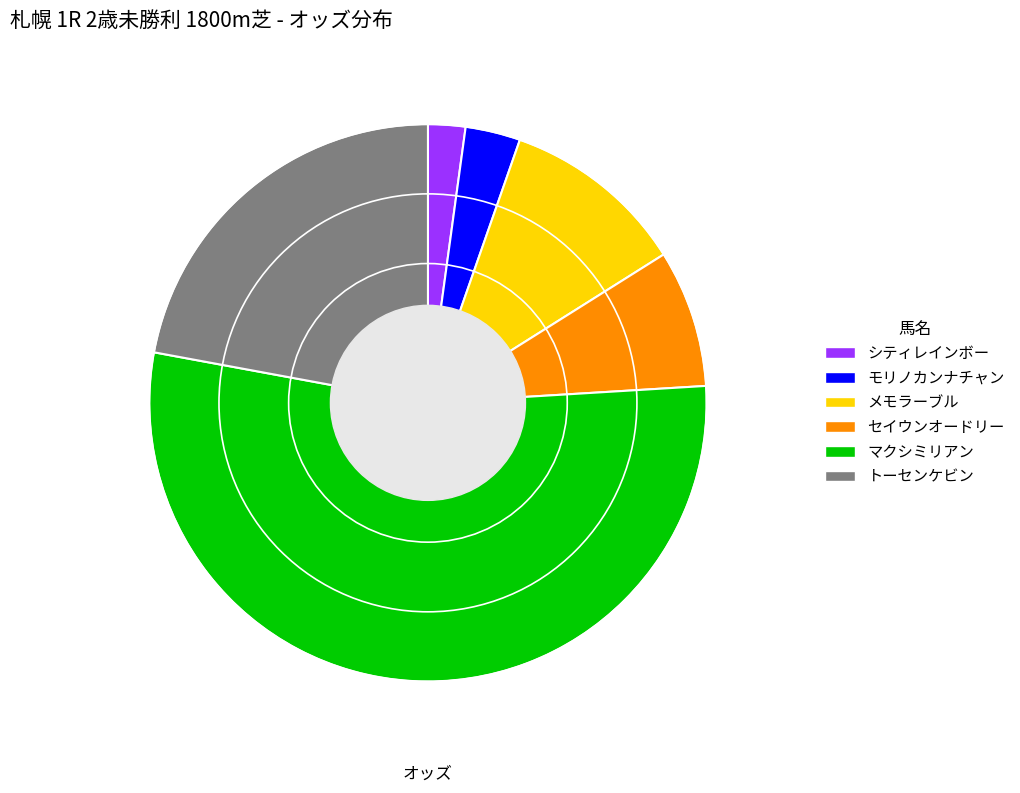

Which has a higher value, モリノカンナチャン or シティレインボー?

モリノカンナチャン